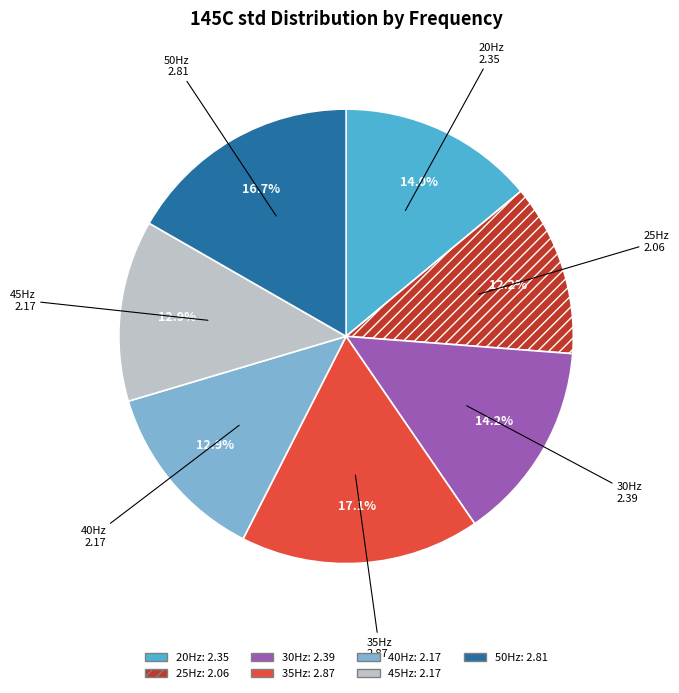

To the nearest percent, what is the average slice percentage?

14%